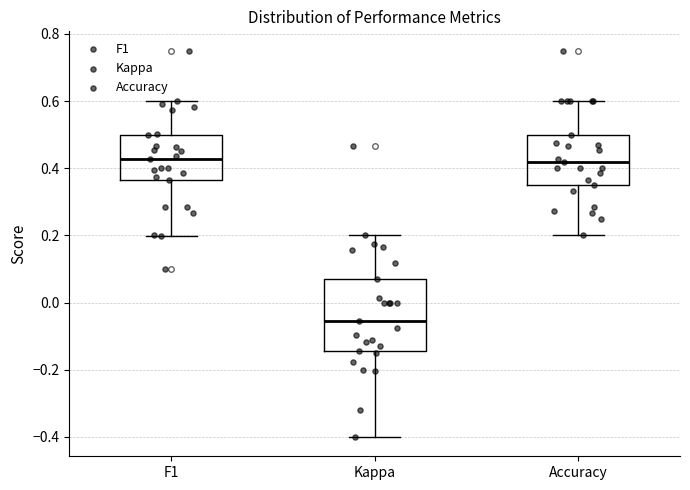

Reading left to right, read every box against the y-axis: the position of its median line, the range the box covers, and the ends of its whiskers. The values are not printed on the chart, so give them approximately, as read against the axis.

F1: median 0.42, box 0.36 to 0.50, whiskers 0.20 to 0.60
Kappa: median -0.06, box -0.14 to 0.08, whiskers -0.40 to 0.20
Accuracy: median 0.42, box 0.36 to 0.50, whiskers 0.20 to 0.60